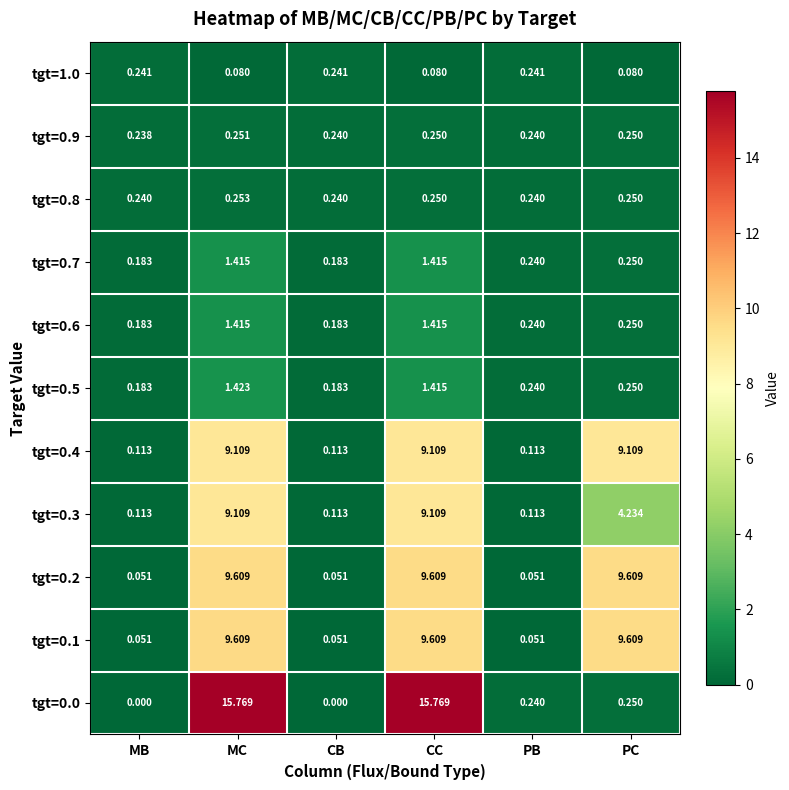

At which category is the sum across all series the highest?

MC